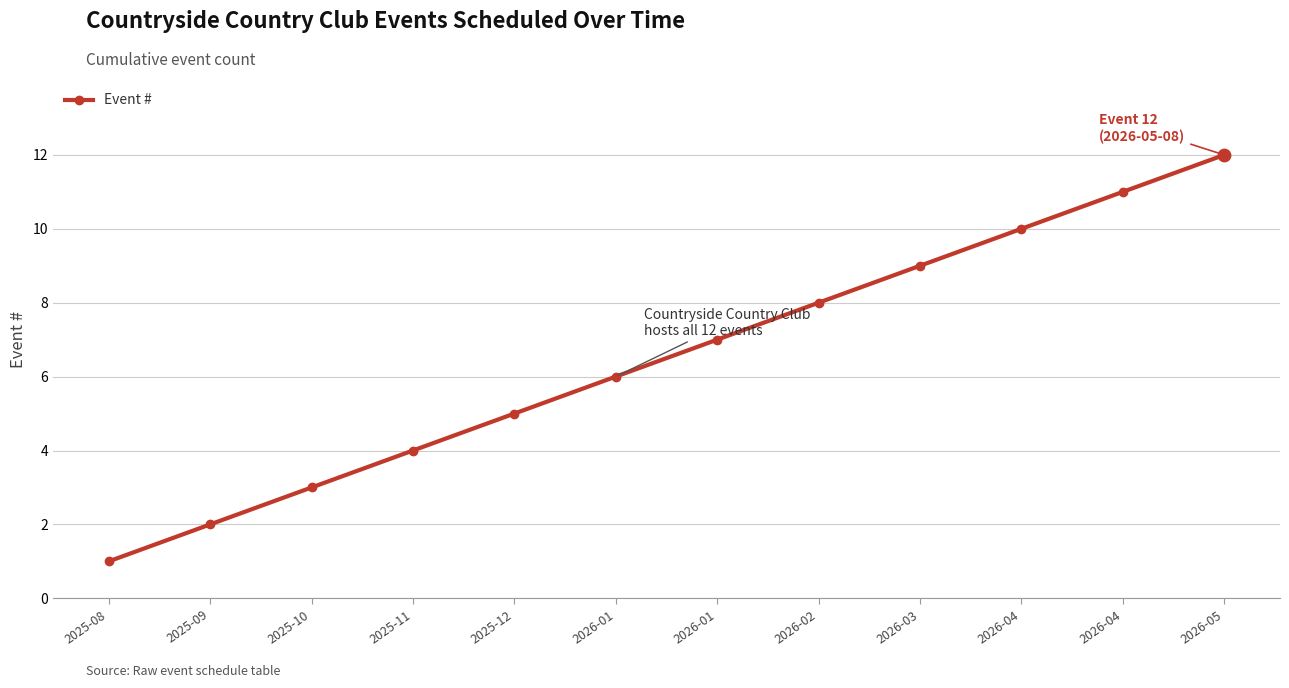

What is the change in value from 2025-10 to 2026-04?

+7